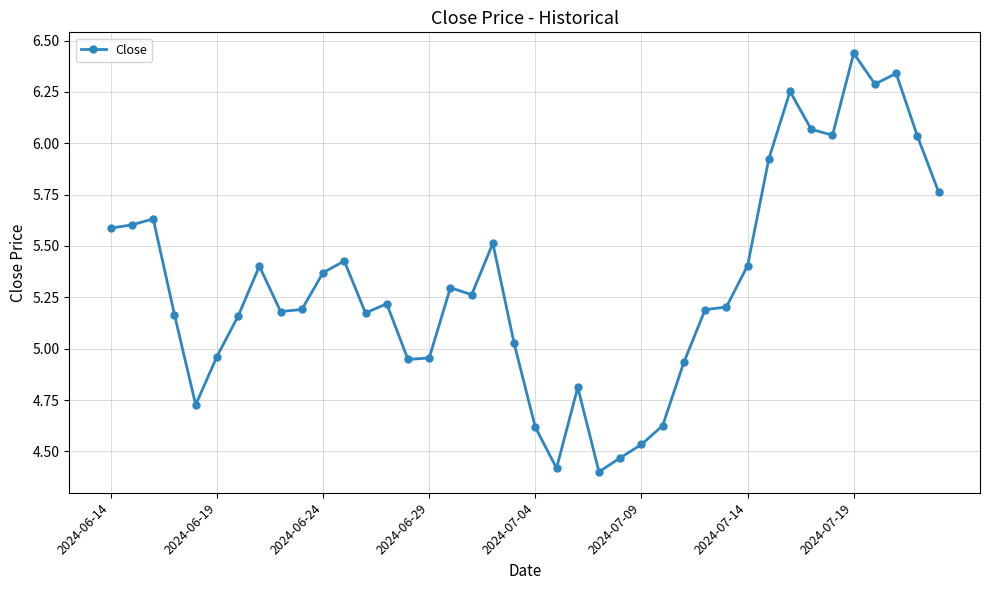

True or false: there are more than 1 points higher than both neighbors.

True